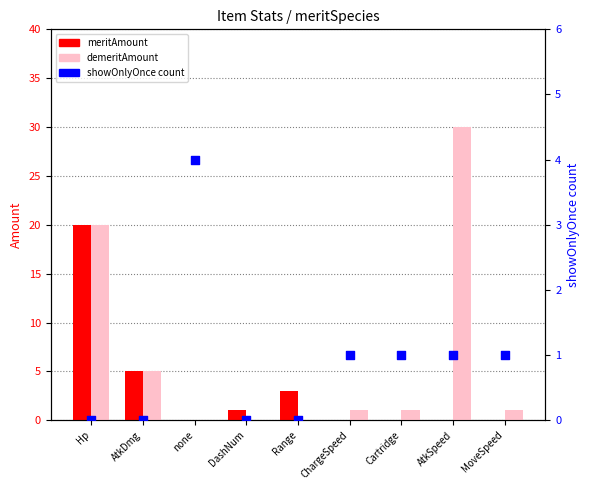

Which series contains the lowest Y value?

meritAmount